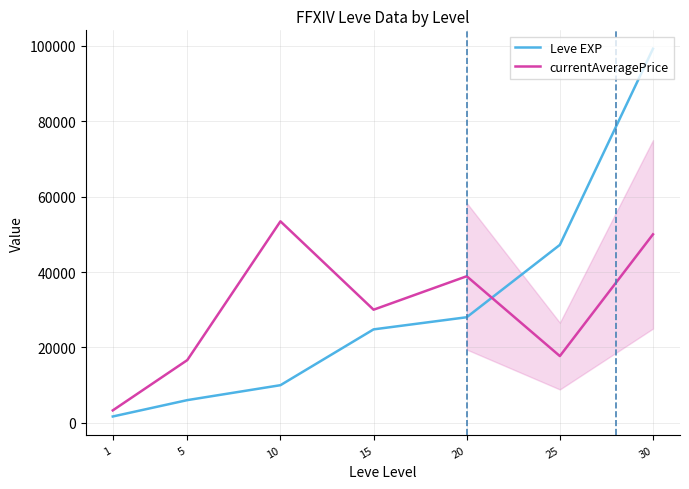

What is the total value across all series at 10?

63433